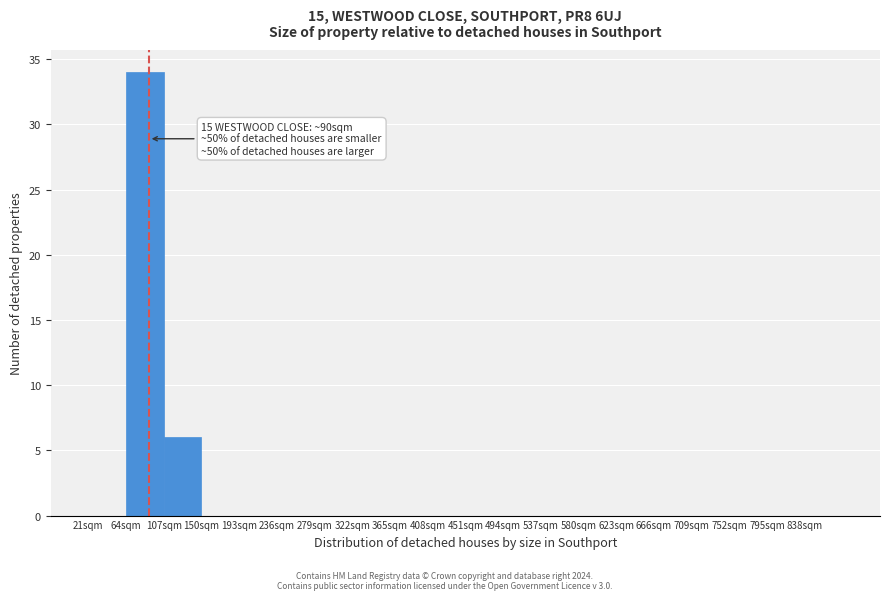

Over which range of the x-axis is the bar tallest?

64 to 107